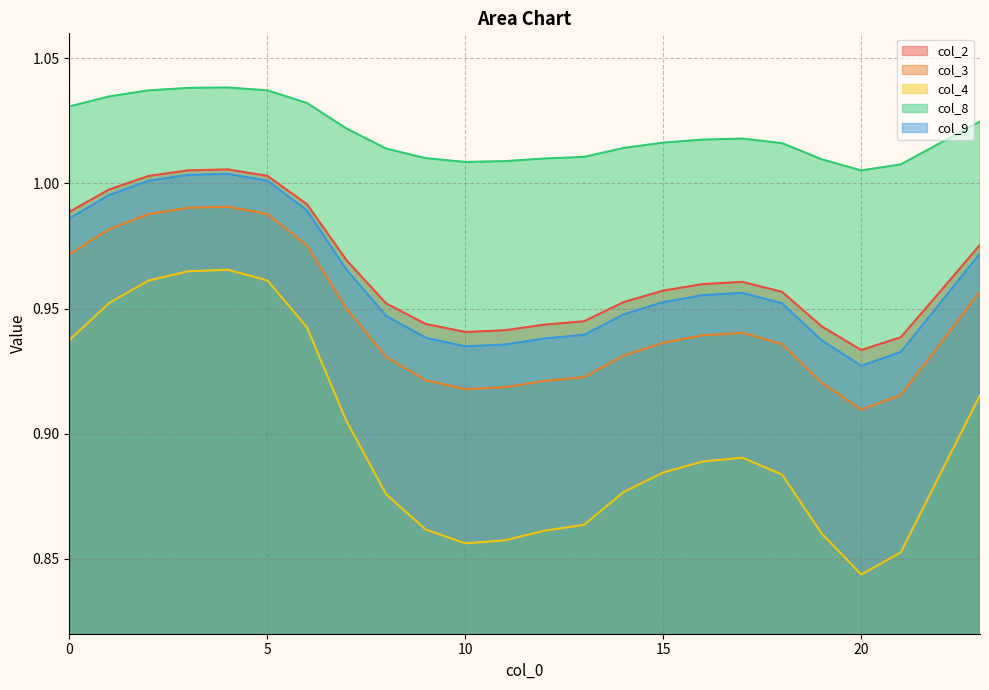

Which series changed the most between 19 and 21?

col_4